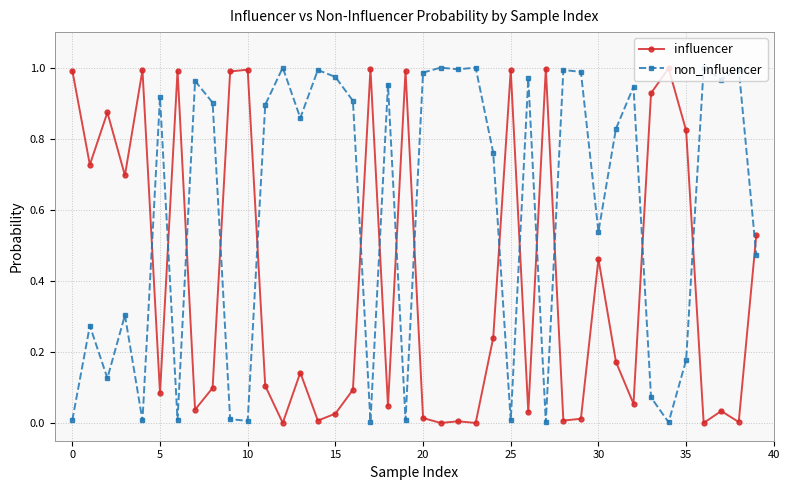

Which series ends up on top after the final intersection of non_influencer and influencer?

influencer